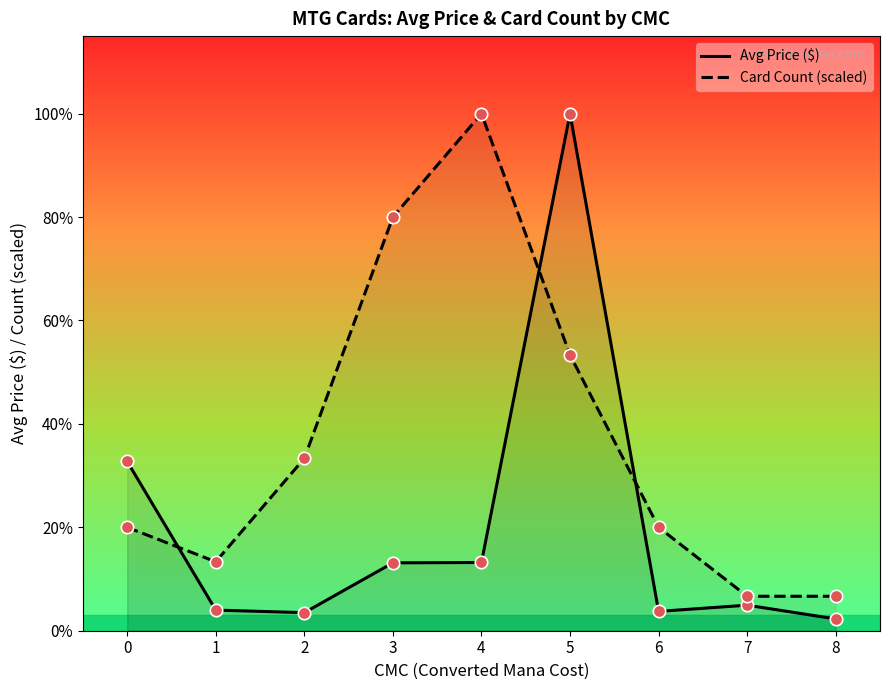

Which series contains the lowest Y value?

Avg Price ($)